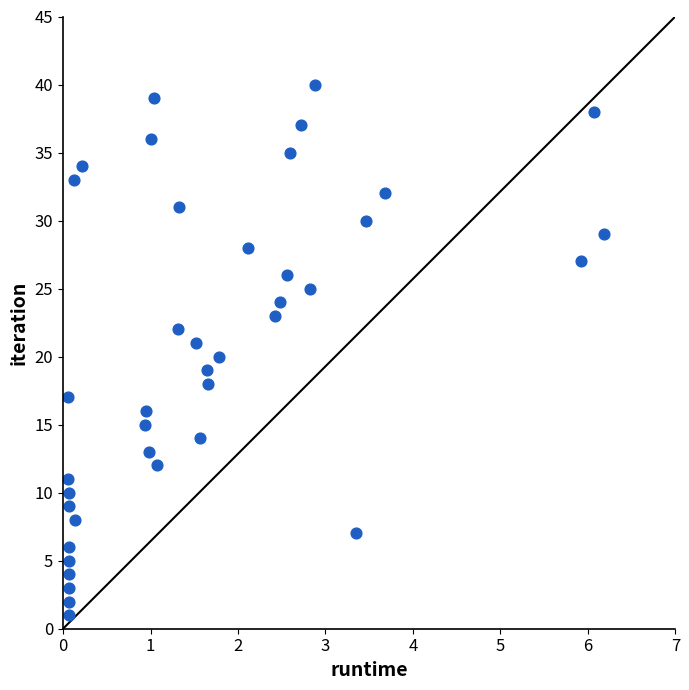

What is the range of Y values (max minus min)?

39